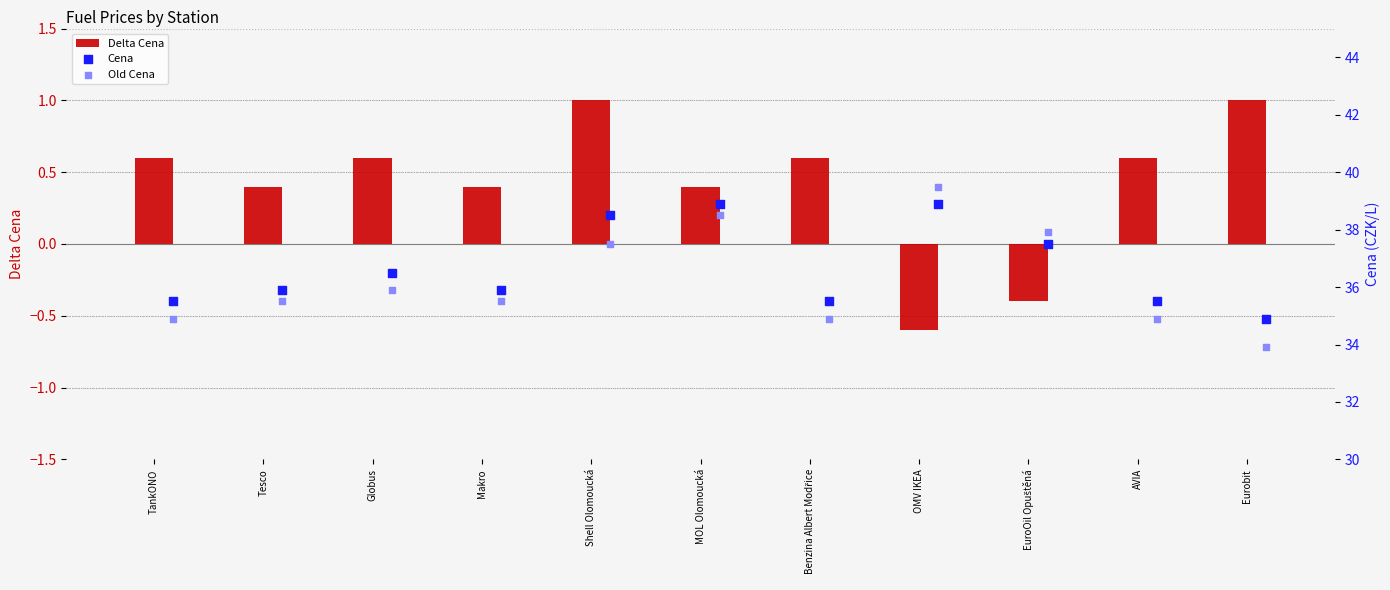

At how many categories does at least one series exceed 8?

11